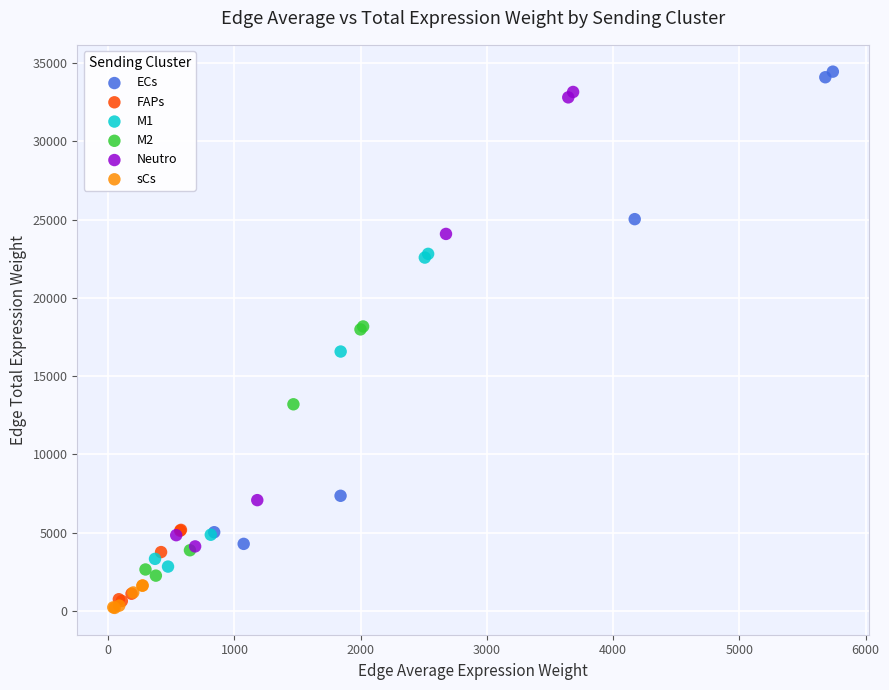

Which series has the largest Y range (max minus min)?

ECs